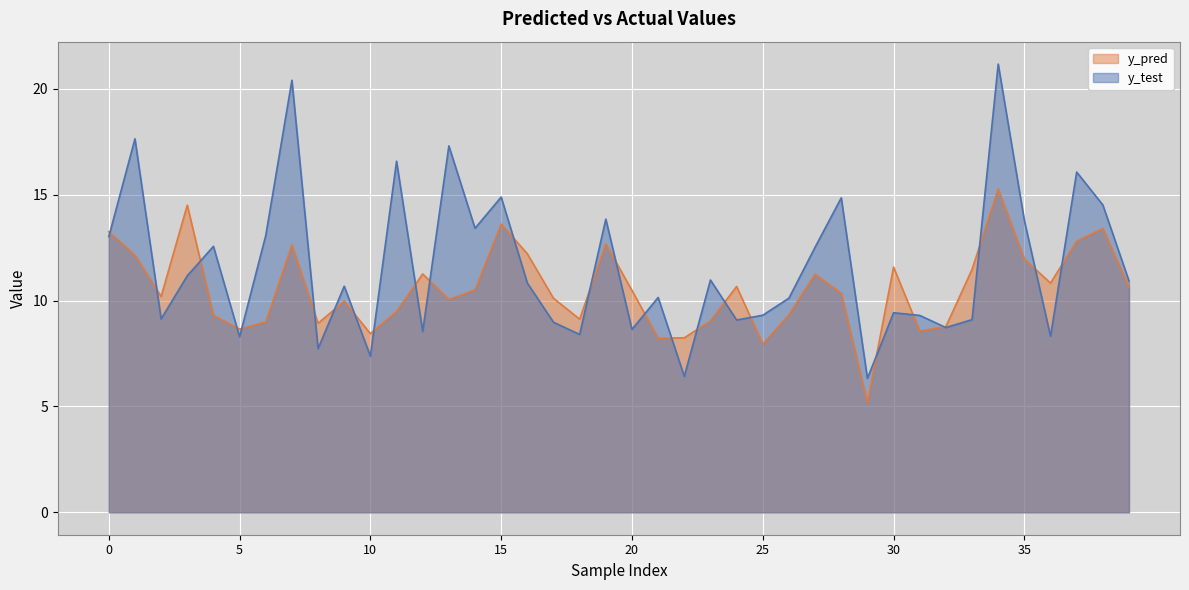

At which label is y_pred closest to 10?

9